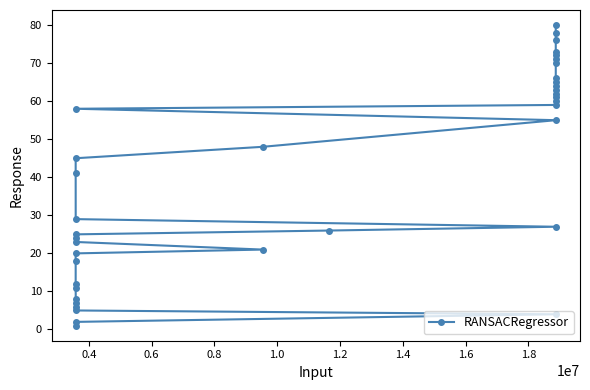

What is the greatest value displayed?

80